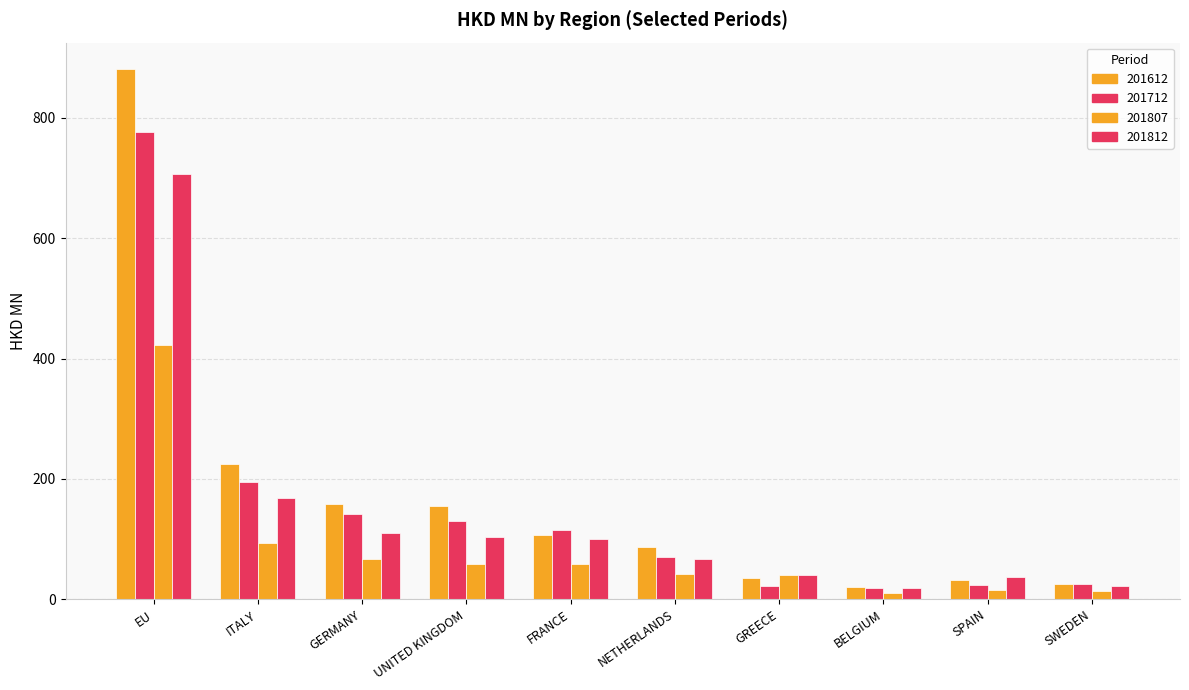

Which category has the lowest value in the 201812 series?

BELGIUM